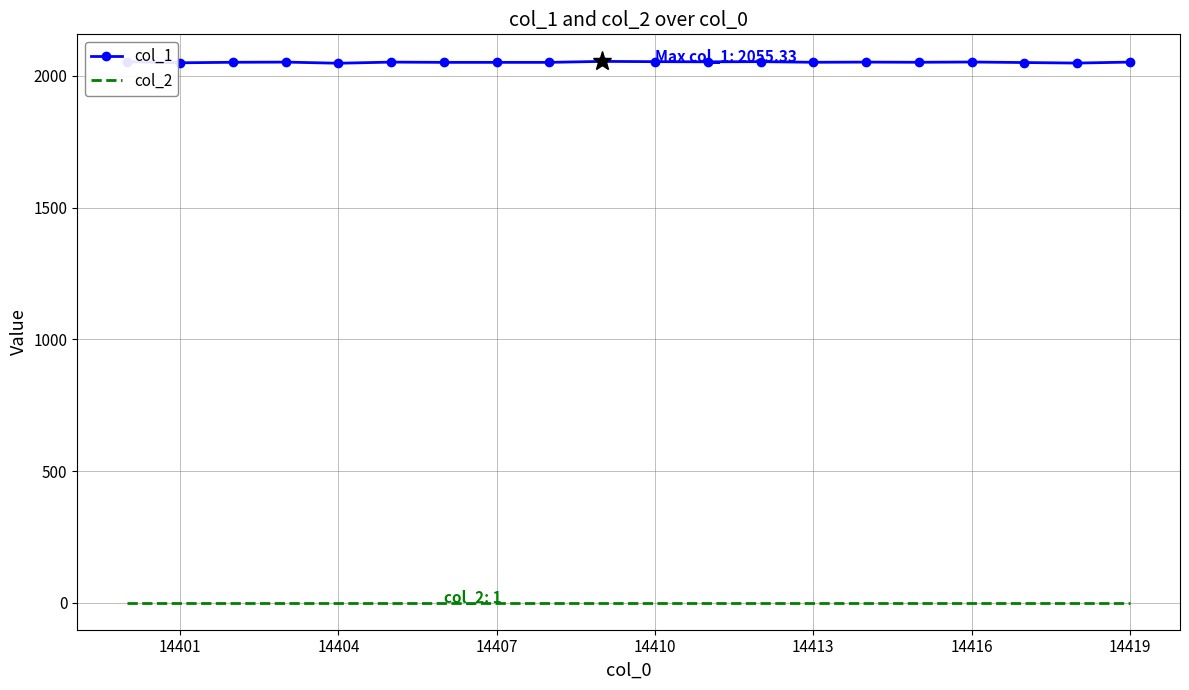

Which series has the largest range (max minus min)?

col_1